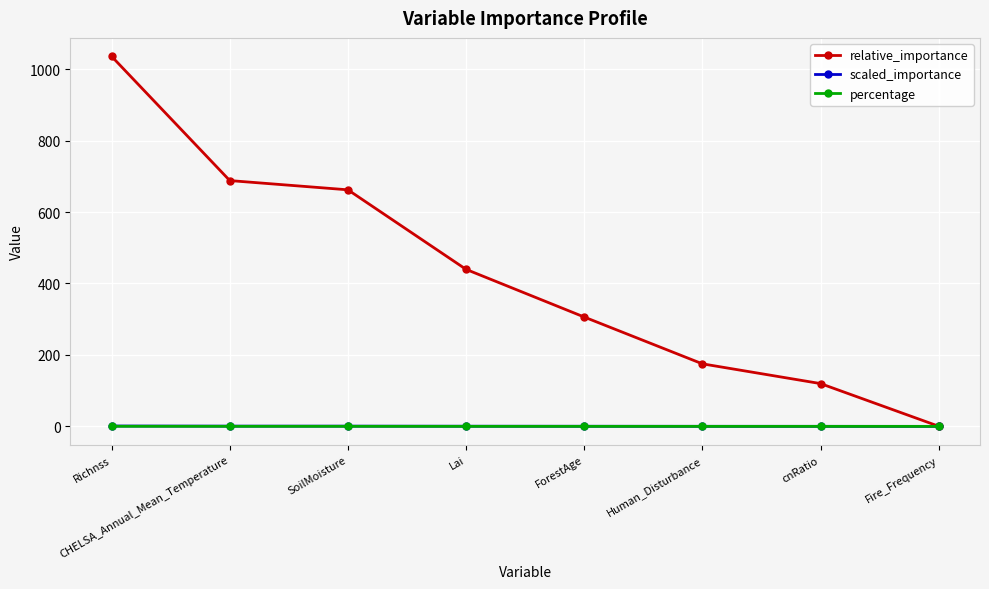

Does the chart display data point markers on the line(s)?

Yes